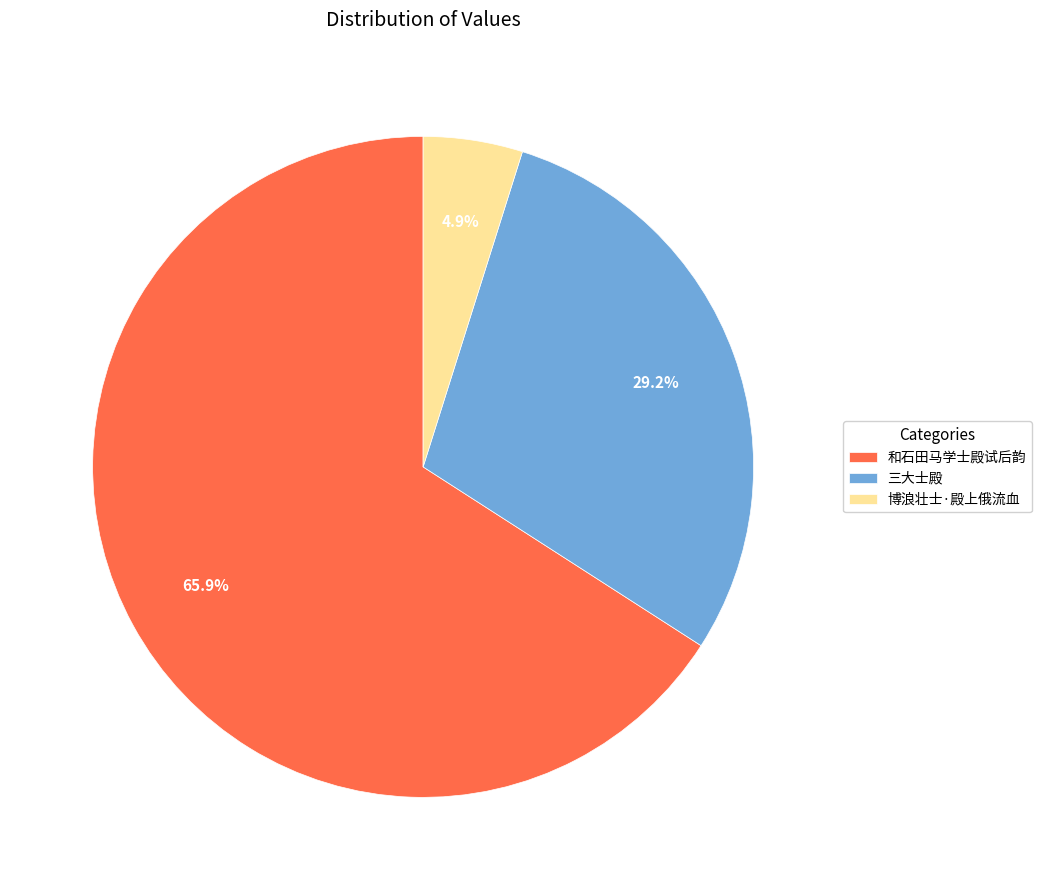

Combined, do 和石田马学士殿试后韵 and 博浪壮士·殿上俄流血 account for over 50%?

Yes